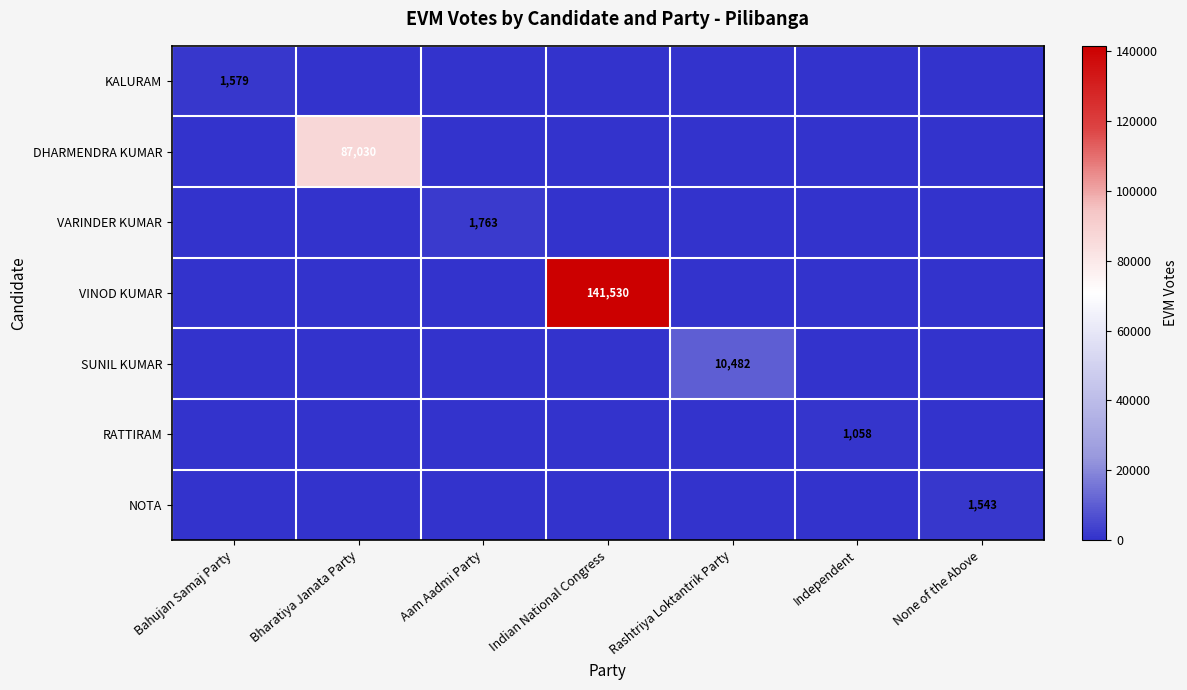

At which category is the sum across all series the highest?

Indian National Congress